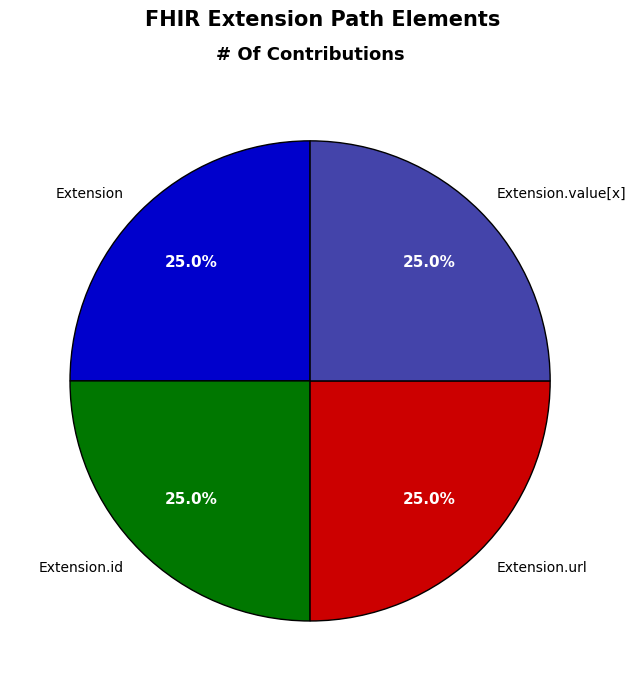

How many slices are in this pie chart?

4